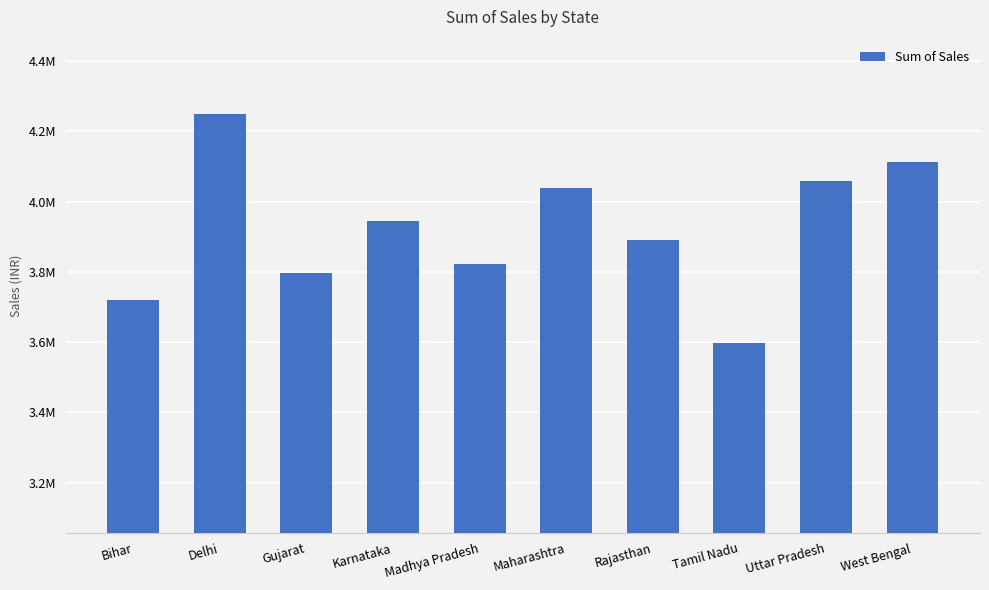

Reading left to right, extract all data points from this chart.

3720824.5	4248230.6	3797773.2	3943744.4	3823295.3	4038494.8	3890820.2	3597292.4	4059891.0	4112722.3